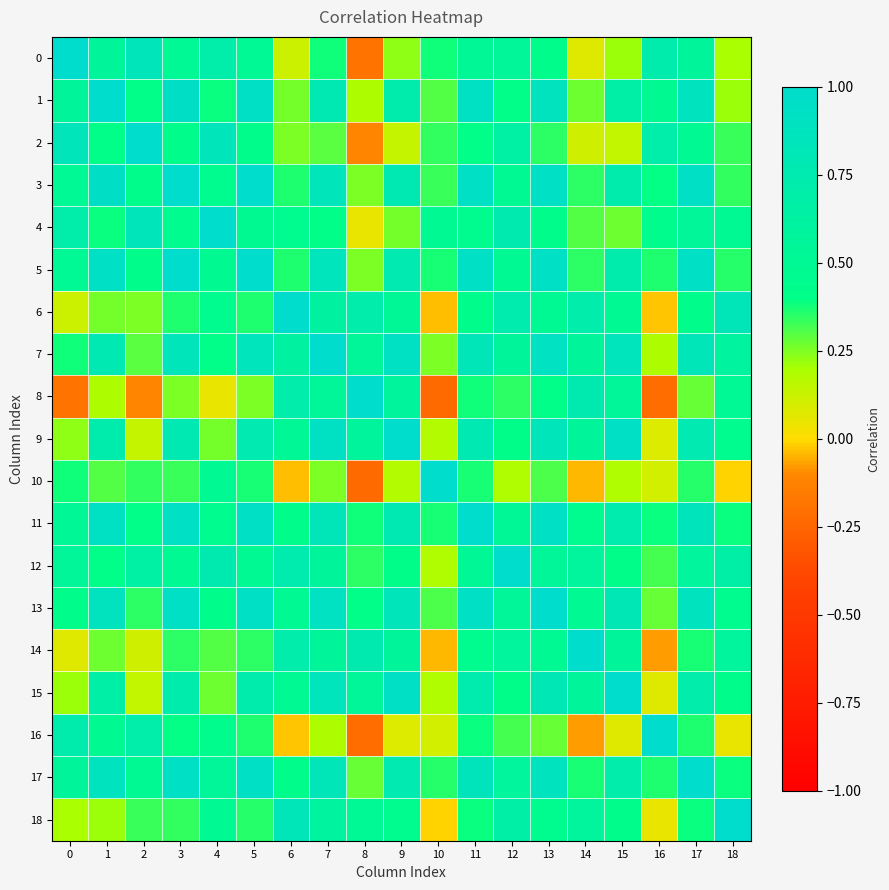

Reading right to left, extract all data points from this chart.

0: 18=0.2	17=0.6	16=0.7	15=0.2	14=0.1	13=0.4	12=0.5	11=0.5	10=0.4	9=0.2	8=-0.2	7=0.4	6=0.1	5=0.5	4=0.7	3=0.5	2=0.8	1=0.6	0=1.0
1: 18=0.2	17=0.9	16=0.5	15=0.7	14=0.3	13=0.9	12=0.4	11=0.9	10=0.3	9=0.7	8=0.2	7=0.8	6=0.3	5=0.9	4=0.4	3=0.9	2=0.4	1=1.0	0=0.6
2: 18=0.3	17=0.5	16=0.7	15=0.1	14=0.1	13=0.3	12=0.6	11=0.4	10=0.3	9=0.1	8=-0.1	7=0.3	6=0.3	5=0.4	4=0.8	3=0.4	2=1.0	1=0.4	0=0.8
3: 18=0.3	17=0.9	16=0.4	15=0.7	14=0.3	13=0.9	12=0.5	11=0.9	10=0.3	9=0.8	8=0.3	7=0.8	6=0.4	5=1.0	4=0.5	3=1.0	2=0.4	1=0.9	0=0.5
4: 18=0.5	17=0.5	16=0.4	15=0.3	14=0.3	13=0.4	12=0.8	11=0.5	10=0.5	9=0.3	8=0.0	7=0.4	6=0.5	5=0.5	4=1.0	3=0.5	2=0.8	1=0.4	0=0.7
5: 18=0.4	17=0.9	16=0.4	15=0.7	14=0.3	13=0.9	12=0.5	11=0.9	10=0.4	9=0.8	8=0.3	7=0.9	6=0.4	5=1.0	4=0.5	3=1.0	2=0.4	1=0.9	0=0.5
6: 18=0.8	17=0.4	16=-0.0	15=0.5	14=0.7	13=0.5	12=0.7	11=0.4	10=-0.0	9=0.5	8=0.7	7=0.6	6=1.0	5=0.4	4=0.5	3=0.4	2=0.3	1=0.3	0=0.1
7: 18=0.6	17=0.8	16=0.2	15=0.8	14=0.6	13=0.9	12=0.6	11=0.8	10=0.3	9=0.9	8=0.5	7=1.0	6=0.6	5=0.9	4=0.4	3=0.8	2=0.3	1=0.8	0=0.4
8: 18=0.5	17=0.3	16=-0.2	15=0.5	14=0.8	13=0.4	12=0.3	11=0.4	10=-0.2	9=0.6	8=1.0	7=0.5	6=0.7	5=0.3	4=0.0	3=0.3	2=-0.1	1=0.2	0=-0.2
9: 18=0.5	17=0.8	16=0.1	15=0.9	14=0.6	13=0.8	12=0.4	11=0.8	10=0.2	9=1.0	8=0.6	7=0.9	6=0.5	5=0.8	4=0.3	3=0.8	2=0.1	1=0.7	0=0.2
10: 18=-0.0	17=0.4	16=0.1	15=0.2	14=-0.0	13=0.3	12=0.2	11=0.4	10=1.0	9=0.2	8=-0.2	7=0.3	6=-0.0	5=0.4	4=0.5	3=0.3	2=0.3	1=0.3	0=0.4
11: 18=0.4	17=0.9	16=0.4	15=0.7	14=0.5	13=0.9	12=0.5	11=1.0	10=0.4	9=0.8	8=0.4	7=0.8	6=0.4	5=0.9	4=0.5	3=0.9	2=0.4	1=0.9	0=0.5
12: 18=0.7	17=0.6	16=0.3	15=0.4	14=0.6	13=0.6	12=1.0	11=0.5	10=0.2	9=0.4	8=0.3	7=0.6	6=0.7	5=0.5	4=0.8	3=0.5	2=0.6	1=0.4	0=0.5
13: 18=0.5	17=0.9	16=0.3	15=0.8	14=0.5	13=1.0	12=0.6	11=0.9	10=0.3	9=0.8	8=0.4	7=0.9	6=0.5	5=0.9	4=0.4	3=0.9	2=0.3	1=0.9	0=0.4
14: 18=0.6	17=0.4	16=-0.1	15=0.6	14=1.0	13=0.5	12=0.6	11=0.5	10=-0.0	9=0.6	8=0.8	7=0.6	6=0.7	5=0.3	4=0.3	3=0.3	2=0.1	1=0.3	0=0.1
15: 18=0.4	17=0.7	16=0.1	15=1.0	14=0.6	13=0.8	12=0.4	11=0.7	10=0.2	9=0.9	8=0.5	7=0.8	6=0.5	5=0.7	4=0.3	3=0.7	2=0.1	1=0.7	0=0.2
16: 18=0.0	17=0.4	16=1.0	15=0.1	14=-0.1	13=0.3	12=0.3	11=0.4	10=0.1	9=0.1	8=-0.2	7=0.2	6=-0.0	5=0.4	4=0.4	3=0.4	2=0.7	1=0.5	0=0.7
17: 18=0.4	17=1.0	16=0.4	15=0.7	14=0.4	13=0.9	12=0.6	11=0.9	10=0.4	9=0.8	8=0.3	7=0.8	6=0.4	5=0.9	4=0.5	3=0.9	2=0.5	1=0.9	0=0.6
18: 18=1.0	17=0.4	16=0.0	15=0.4	14=0.6	13=0.5	12=0.7	11=0.4	10=-0.0	9=0.5	8=0.5	7=0.6	6=0.8	5=0.4	4=0.5	3=0.3	2=0.3	1=0.2	0=0.2